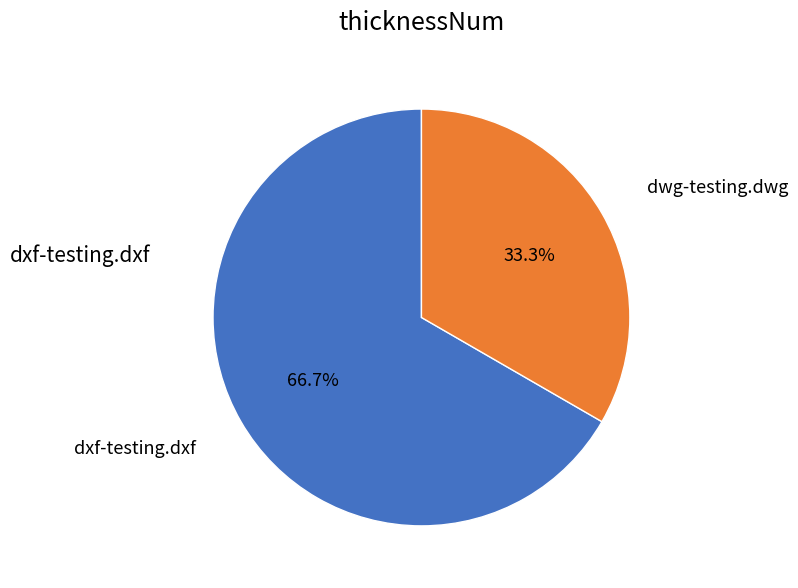

Is there a majority slice in this chart?

Yes